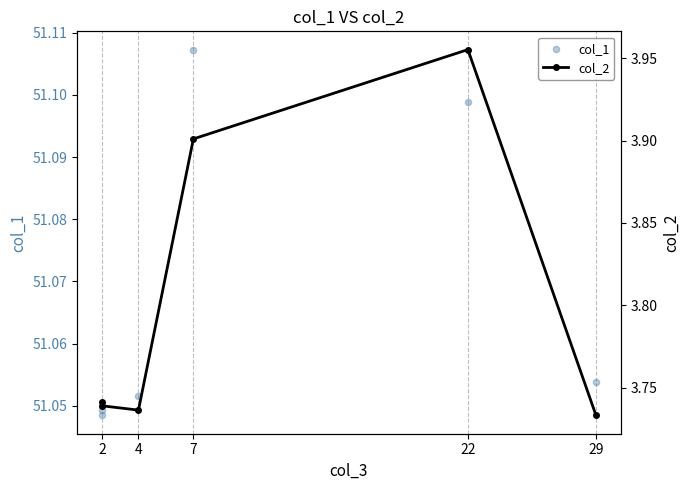

At how many categories does at least one series exceed 7?

6